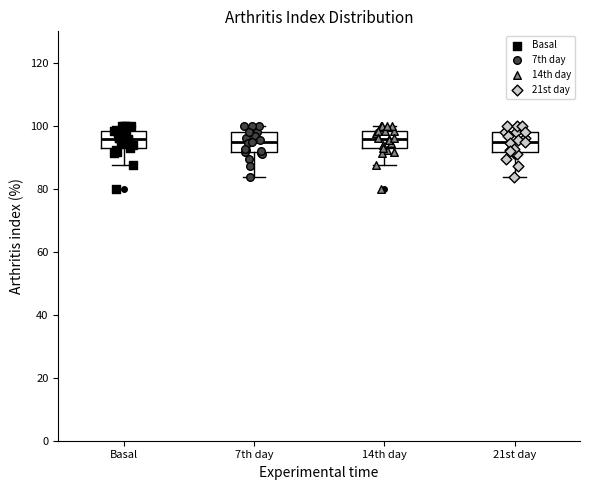

Reading left to right, read every box against the y-axis: the position of its median line, the range the box covers, and the ends of its whiskers. The values are not printed on the chart, so give them approximately, as read against the axis.

Basal: median 96, box 92 to 98, whiskers 88 to 100
7th day: median 94, box 92 to 98, whiskers 84 to 100
14th day: median 96, box 92 to 98, whiskers 88 to 100
21st day: median 94, box 92 to 98, whiskers 84 to 100